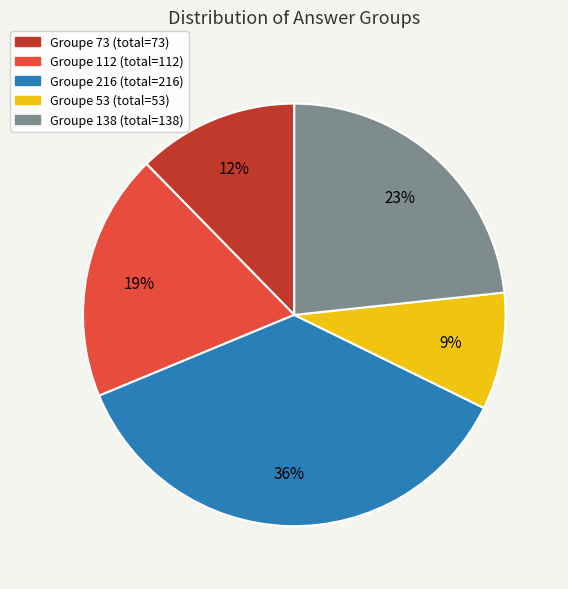

Does any single category account for the majority?

No